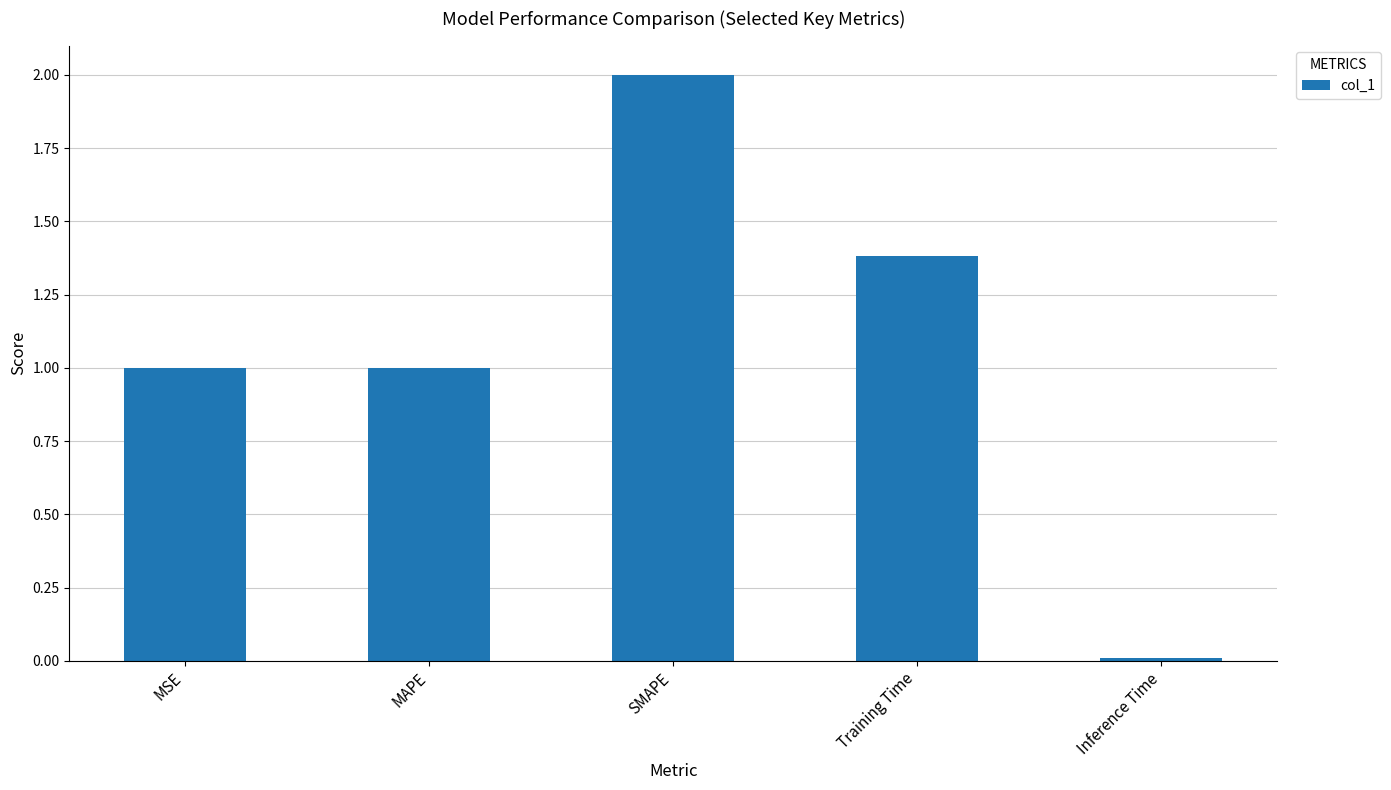

What is the label of the 2nd bar from the right?

Training Time